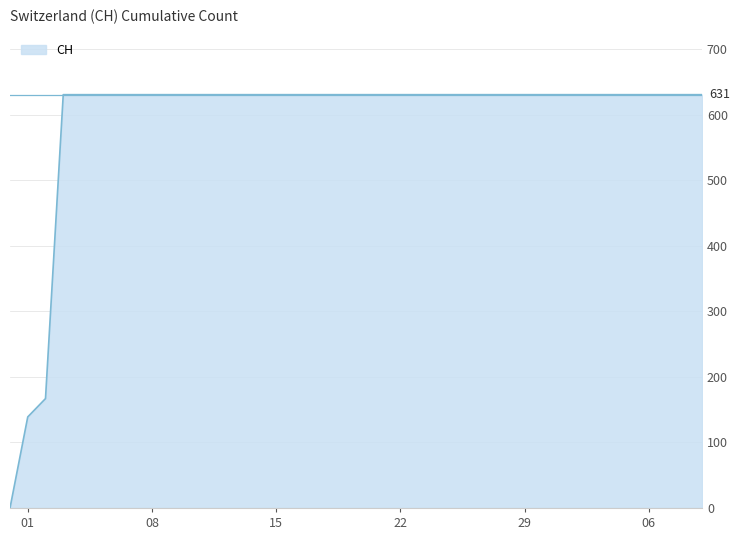

What is the difference between the maximum and minimum values?

631